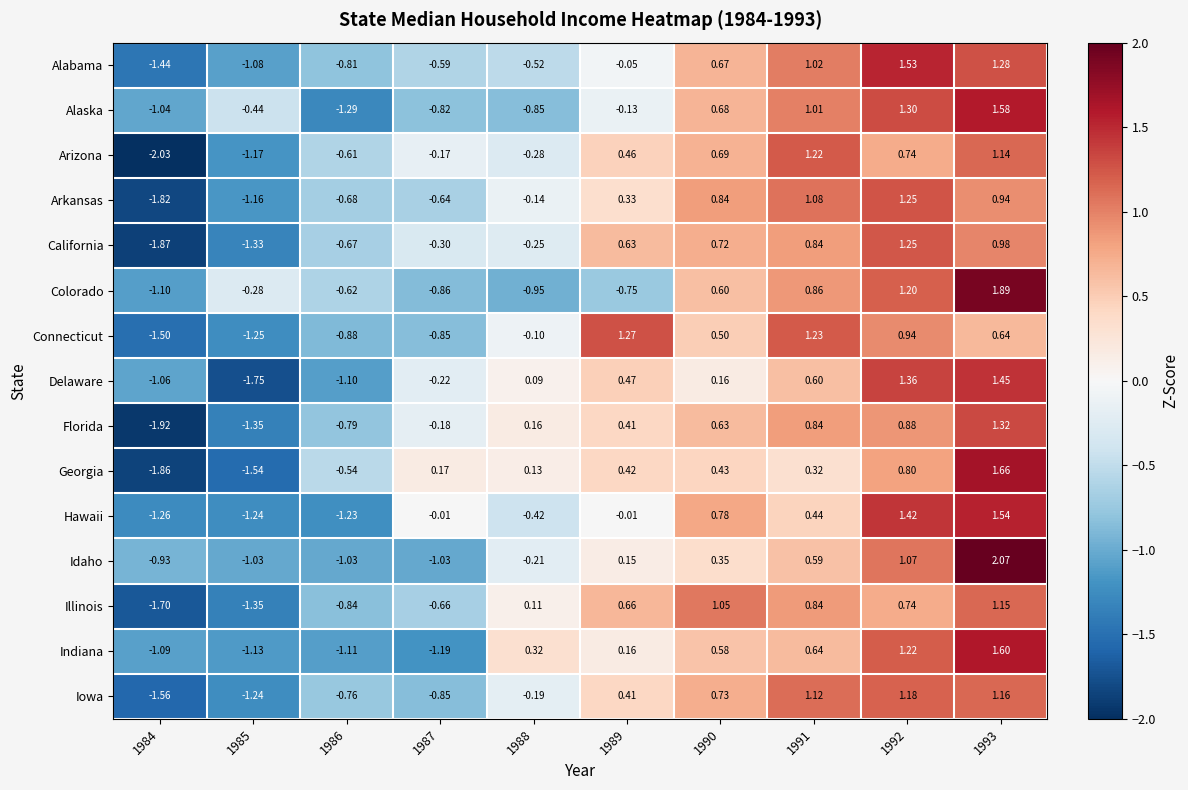

Is the value of Arizona at 1989 greater than the value of Idaho at 1989?

Yes